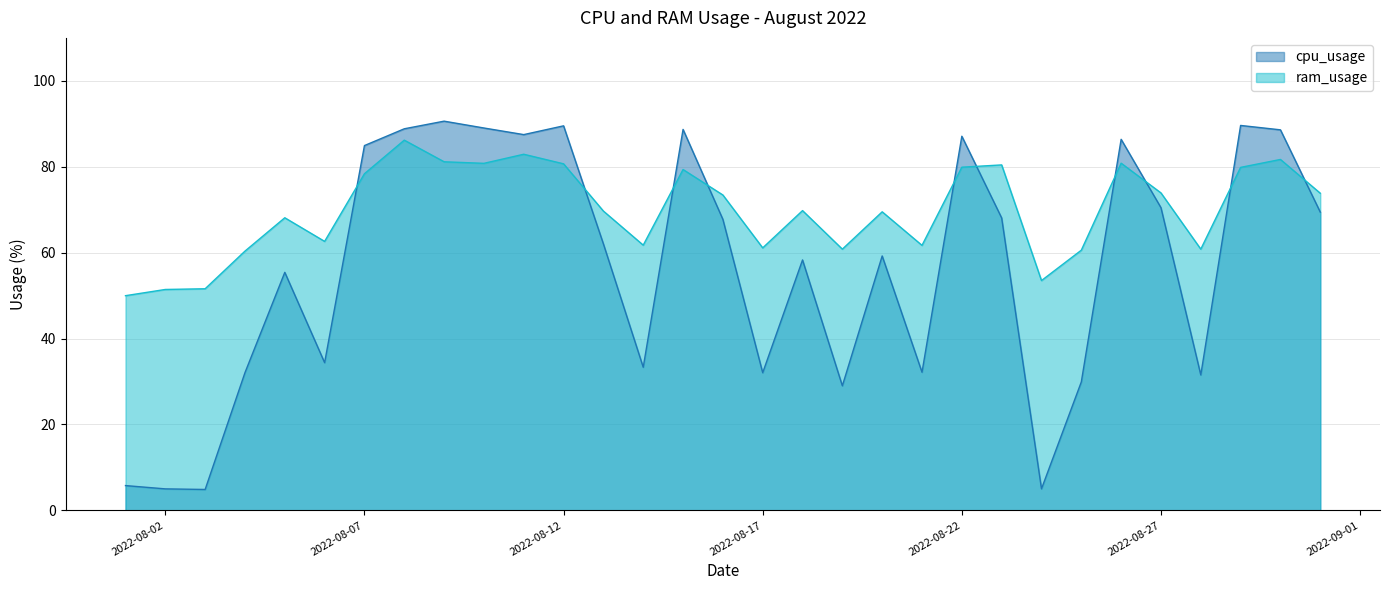

How many values in the ram_usage series exceed 69?

18